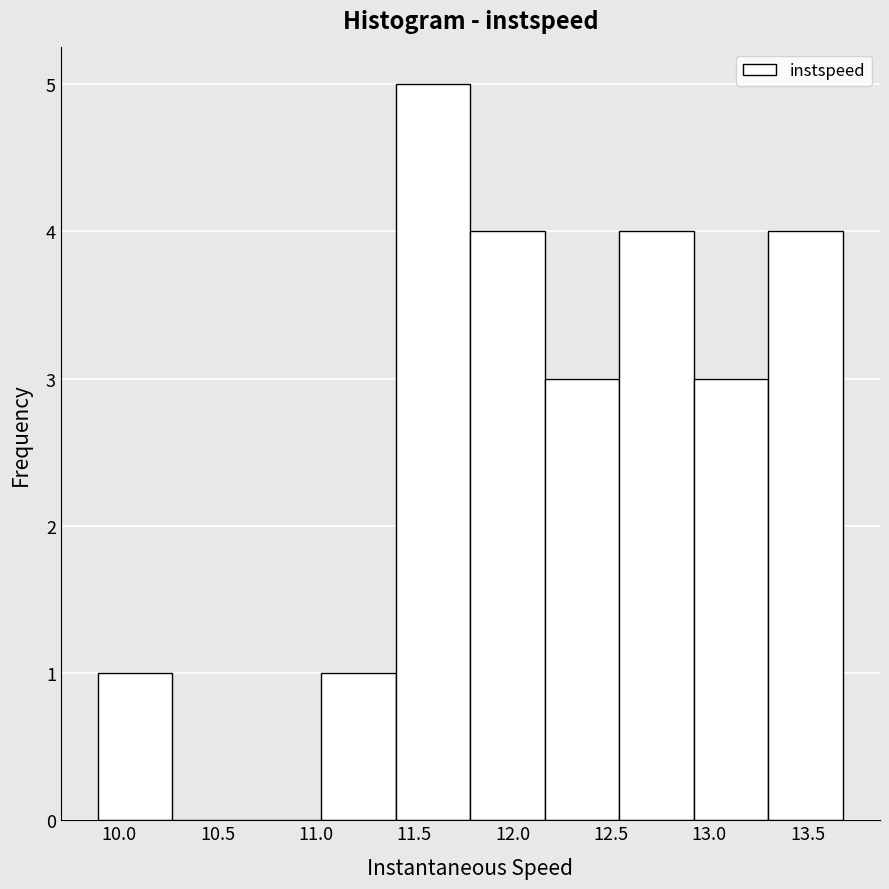

How tall is the bar that spans 11.40 to 11.80 on the x-axis? Neither the bar edges nor the heights are printed on the chart, so give them approximately, as read against the axes.

5